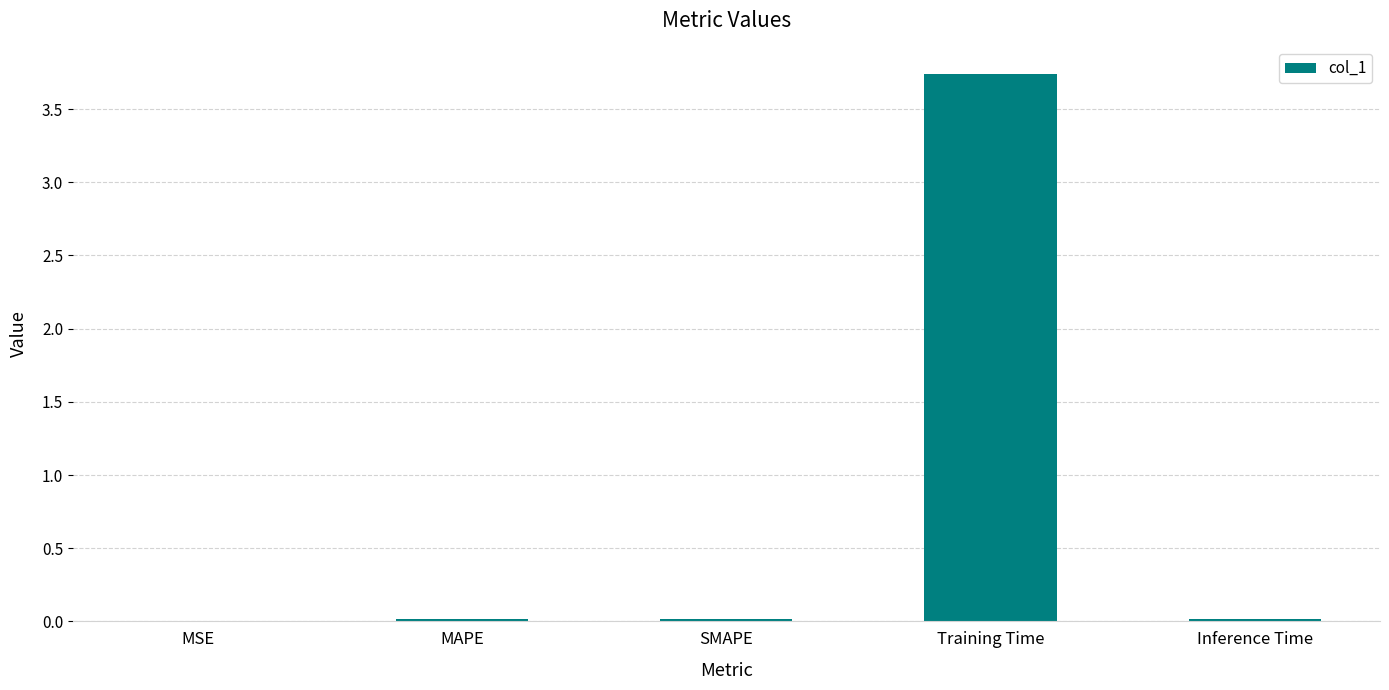

True or false: the data shows 0.0 at MAPE.

True